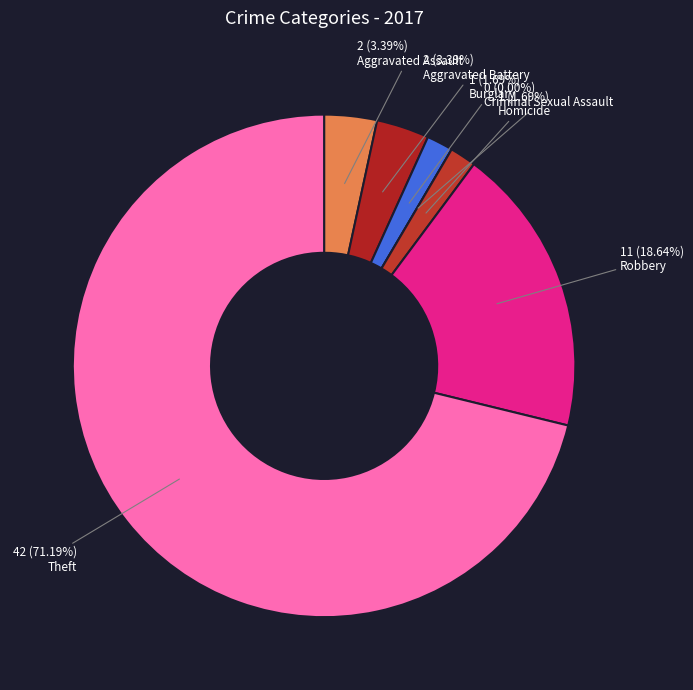

Does any single category account for the majority?

Yes